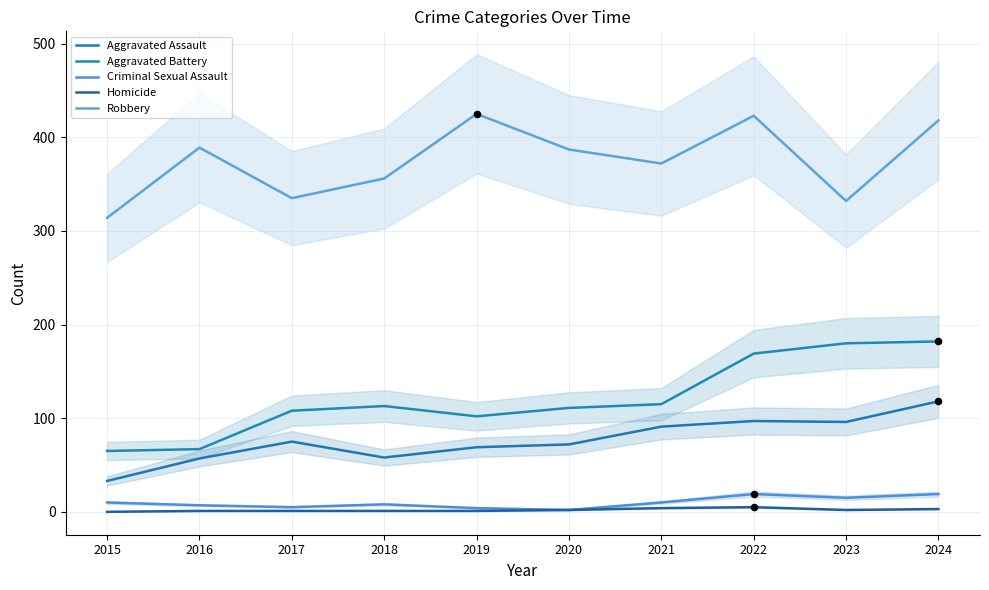

At which category is the sum across all series the highest?

2024